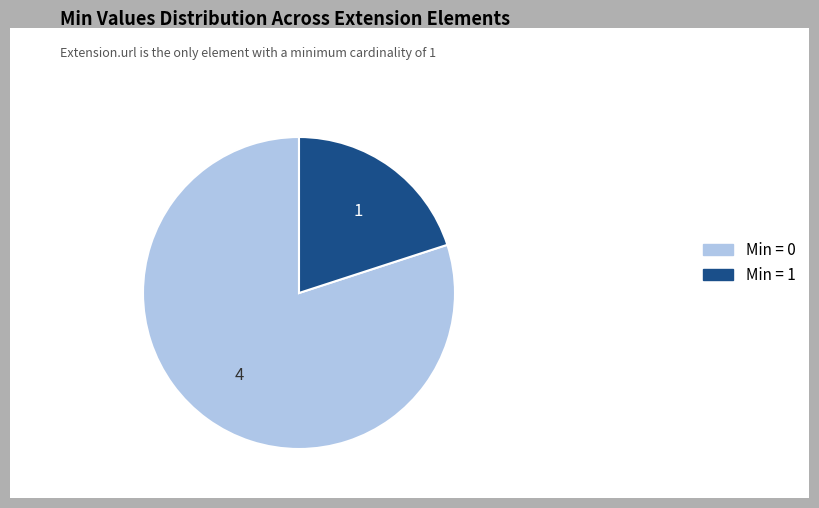

The Min = 0 slice represents 80% of the pie. True or false?

True